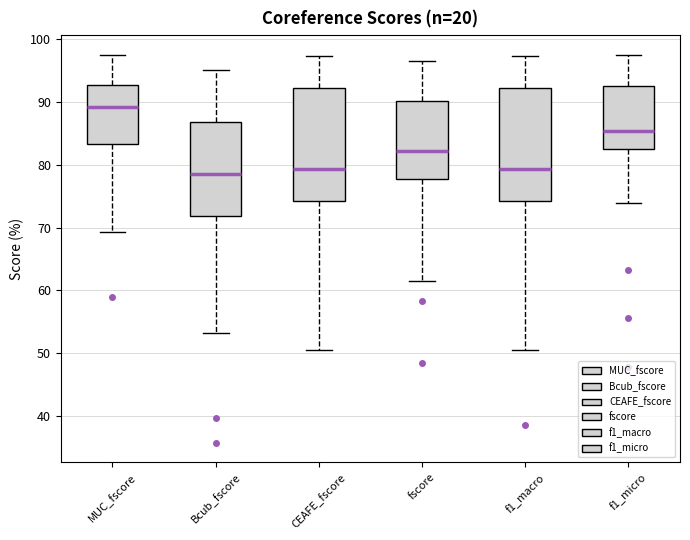

Reading left to right, transcribe this box plot: for each box, give where its median line is, the range the box spans, and where its two whiskers end, as read against the y-axis. The values are not printed on the chart, so give them approximately, as read against the axis.

MUC_fscore: median 89, box 83 to 93, whiskers 69 to 97
Bcub_fscore: median 79, box 72 to 87, whiskers 53 to 95
CEAFE_fscore: median 79, box 74 to 92, whiskers 51 to 97
fscore: median 82, box 78 to 90, whiskers 61 to 97
f1_macro: median 79, box 74 to 92, whiskers 51 to 97
f1_micro: median 85, box 82 to 93, whiskers 74 to 97